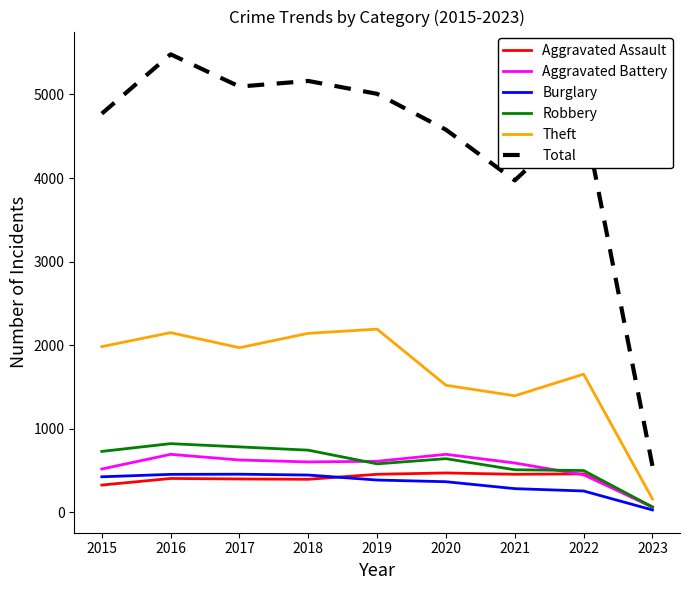

Where does the Burglary series first go above 383?

2015